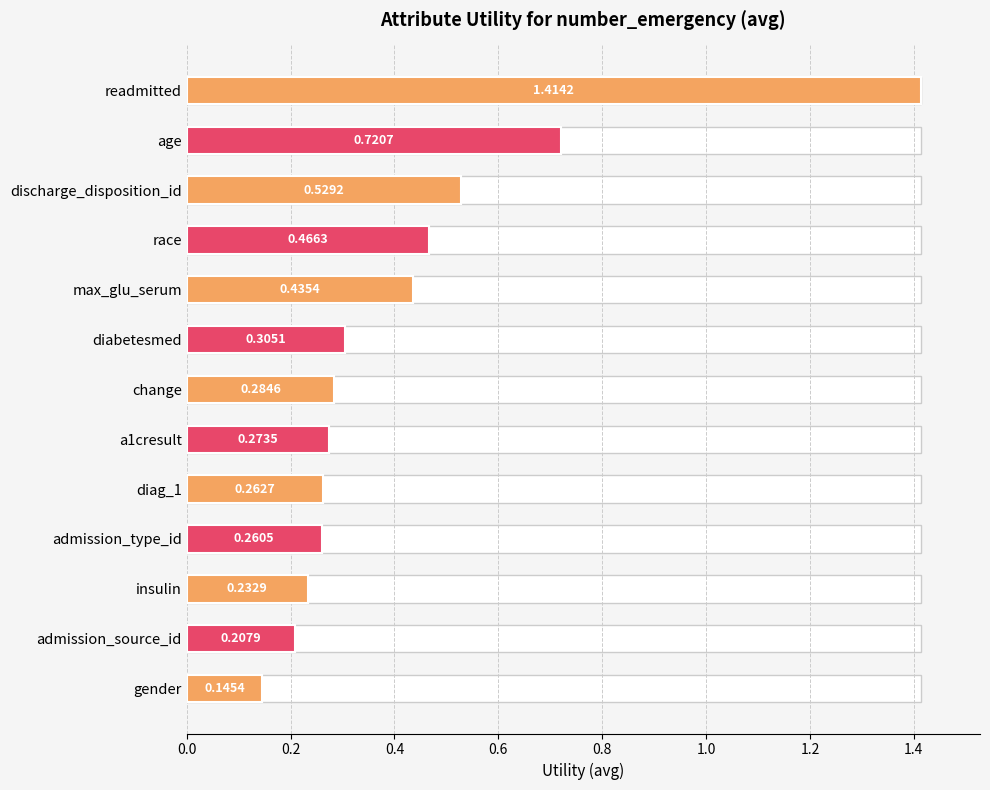

True or false: the data shows 0.7 at race.

False